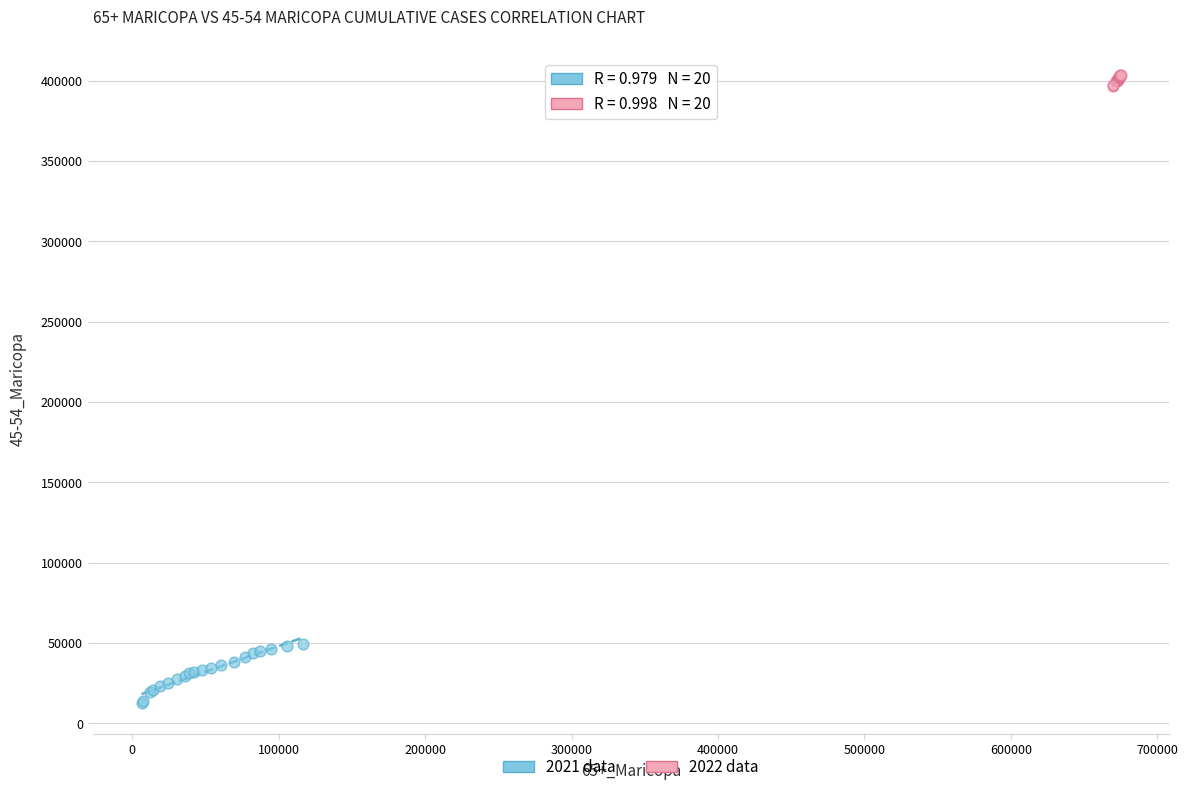

Which series reaches the minimum Y coordinate?

2021 data